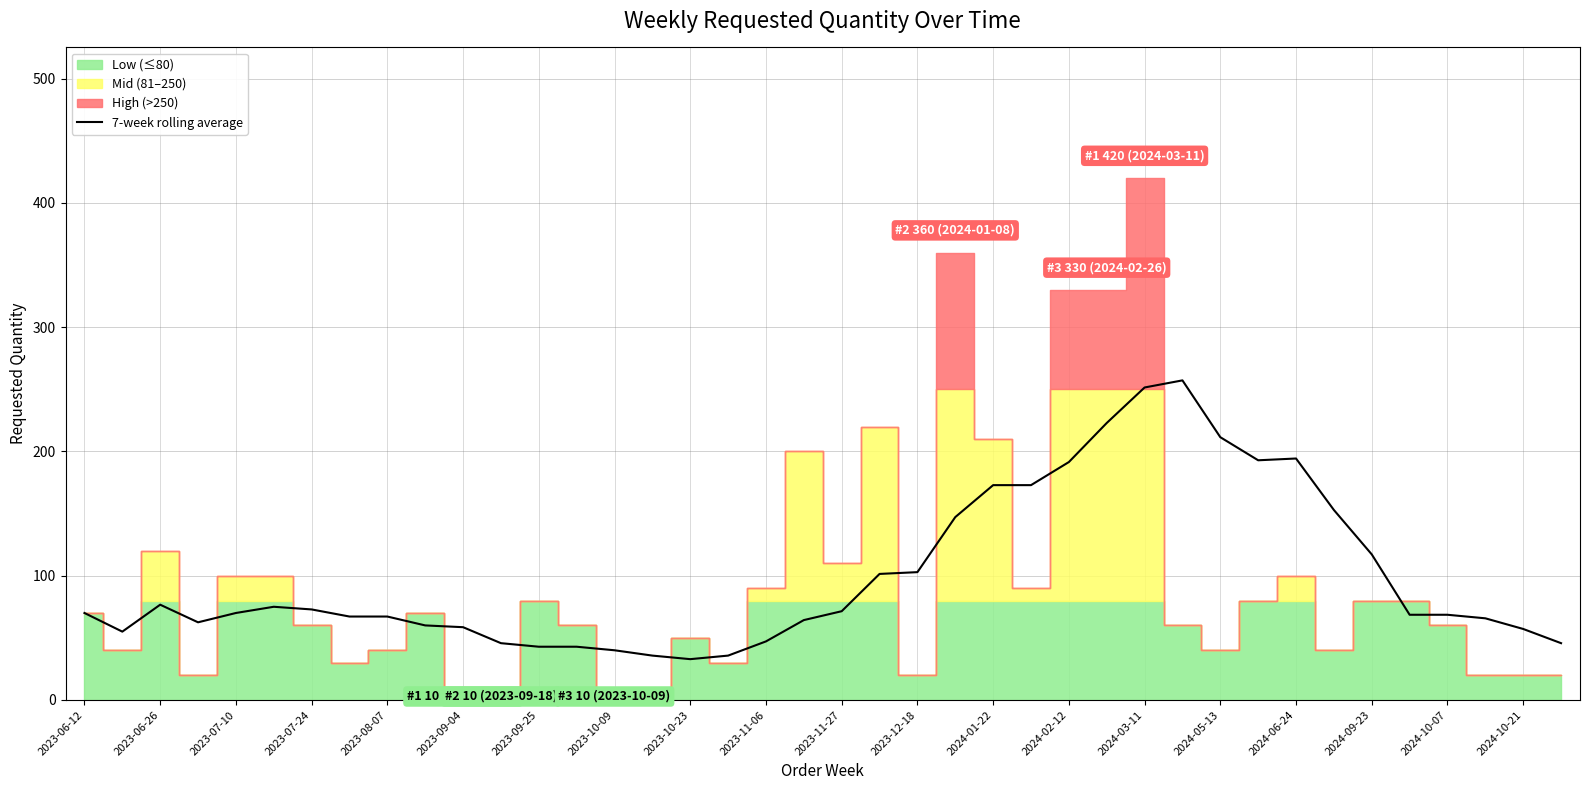

Reading right to left, list all the values displayed in this chart.

45.7	57.1	65.7	68.6	68.6	117.1	152.9	194.3	192.9	211.4	257.1	251.4	222.9	191.4	172.9	172.9	147.1	102.9	101.4	71.4	64.3	47.1	35.7	32.9	35.7	40.0	42.9	42.9	45.7	58.6	60.0	67.1	67.1	72.9	75.0	70.0	62.5	76.7	55.0	70.0